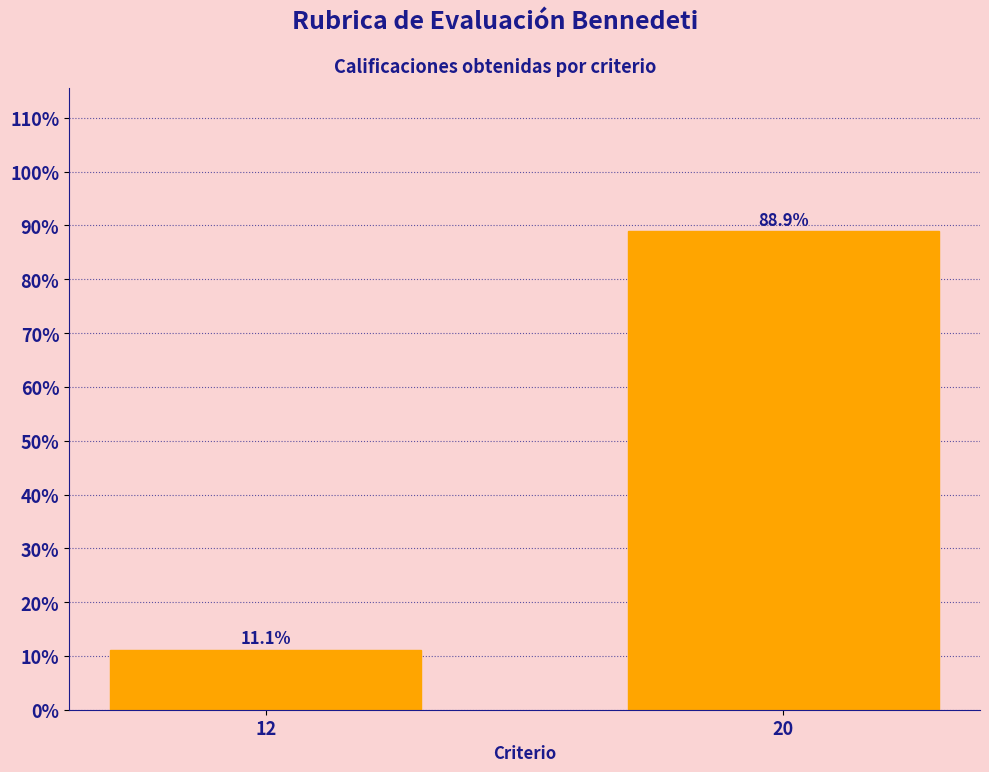

Reading left to right, list all the values displayed in this chart.

11.1	88.9